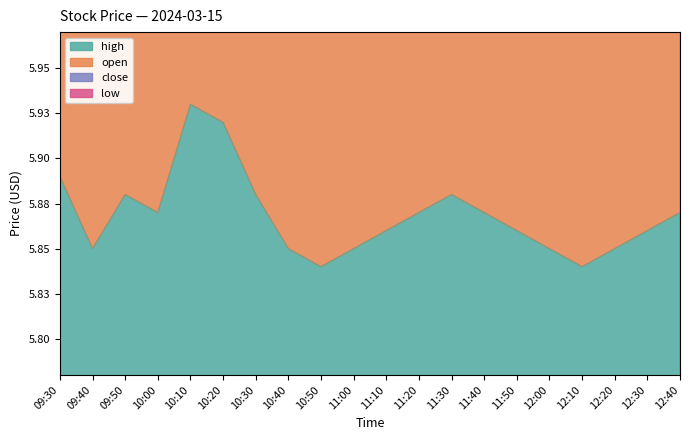

Which series has the widest spread of values?

close